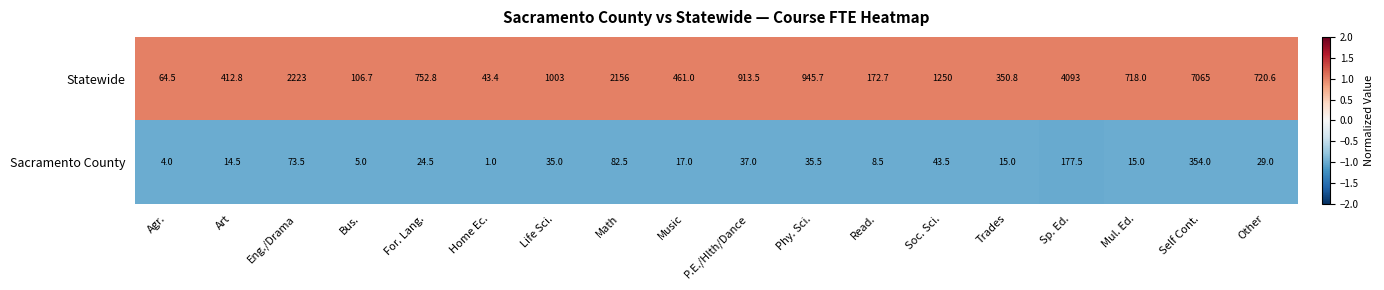

List the series in order of their overall mean, lowest first.

Sacramento County, Statewide